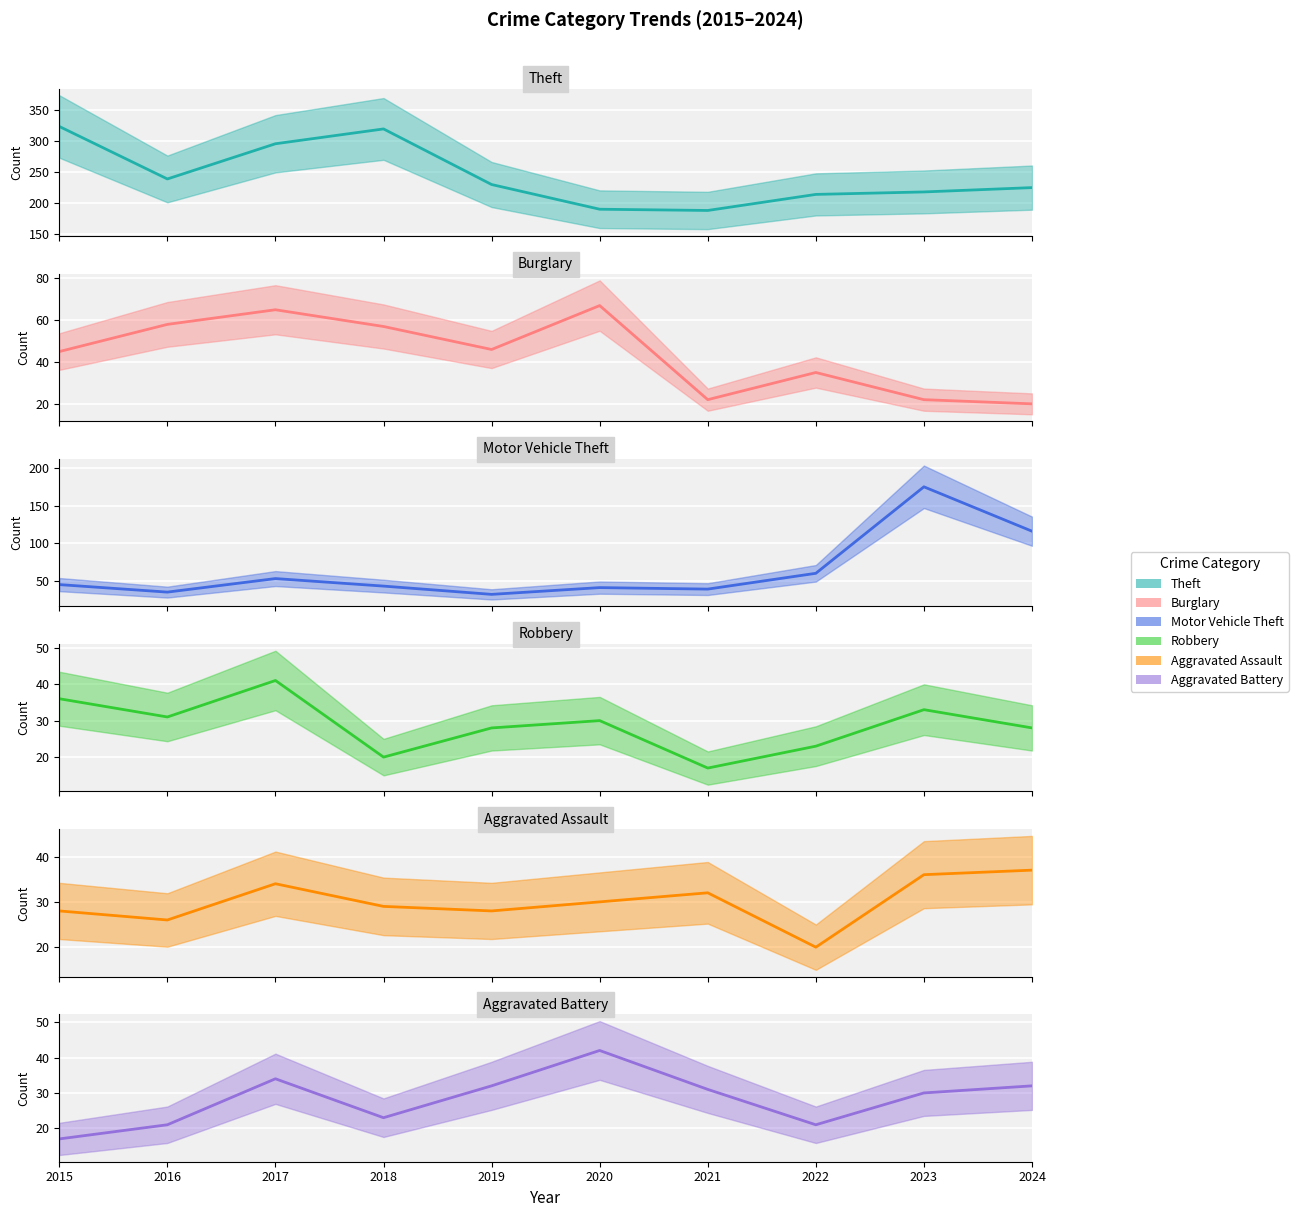

List the labels in order of Motor Vehicle Theft value, smallest first.

2019, 2016, 2021, 2020, 2018, 2015, 2017, 2022, 2024, 2023